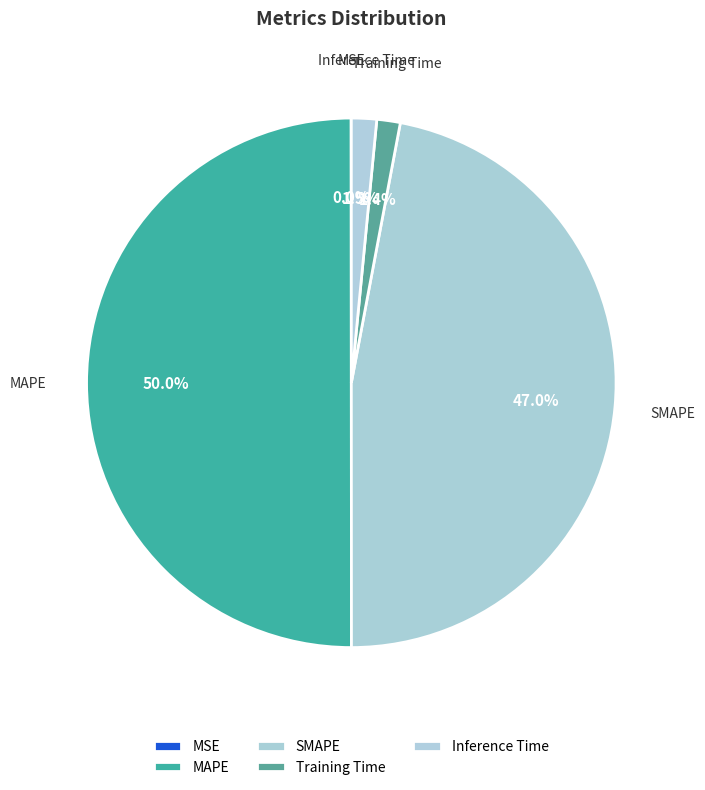

To the nearest percent, what is the average slice percentage?

20%